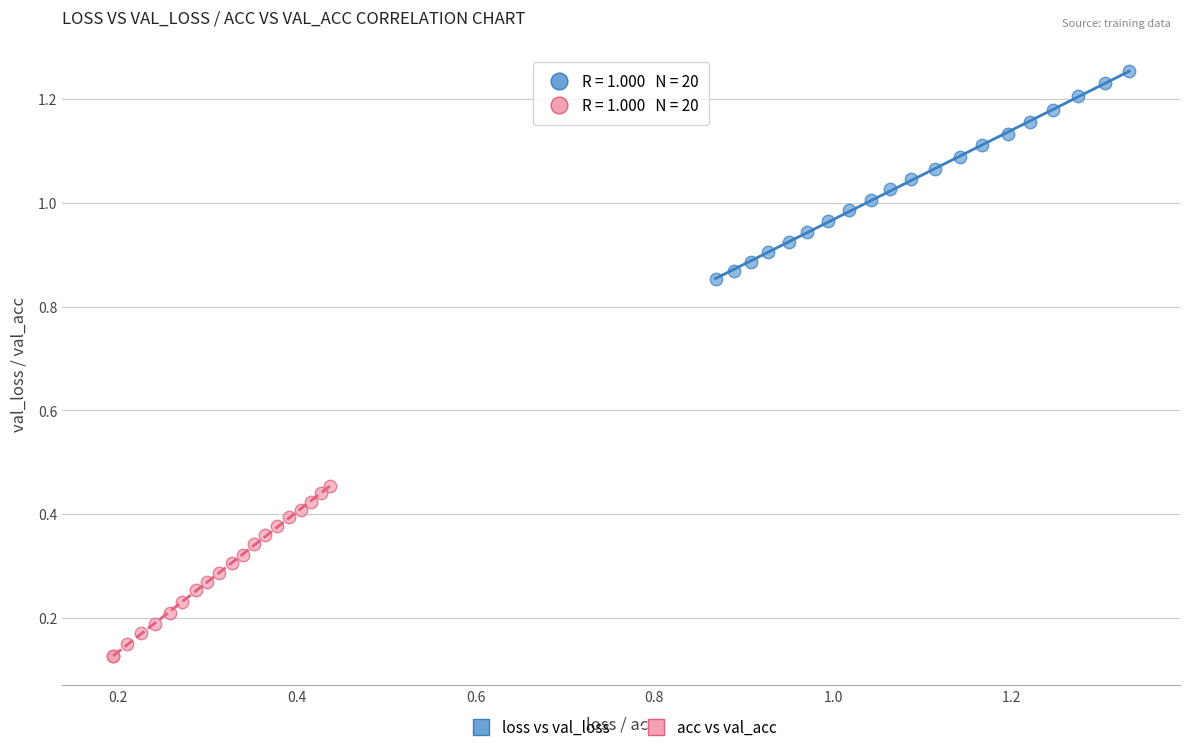

Which series contains the lowest Y value?

acc vs val_acc